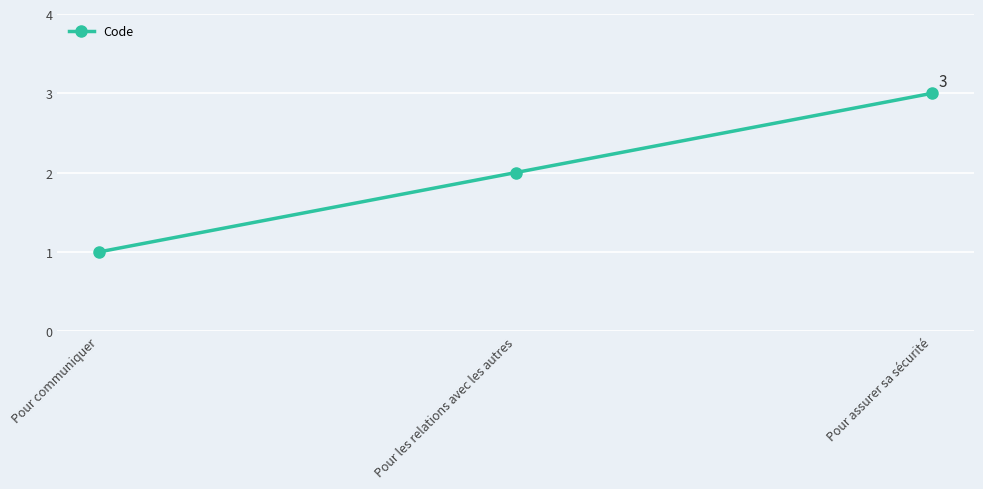

Rank the categories by value from lowest to highest.

Pour communiquer, Pour les relations avec les autres, Pour assurer sa sécurité